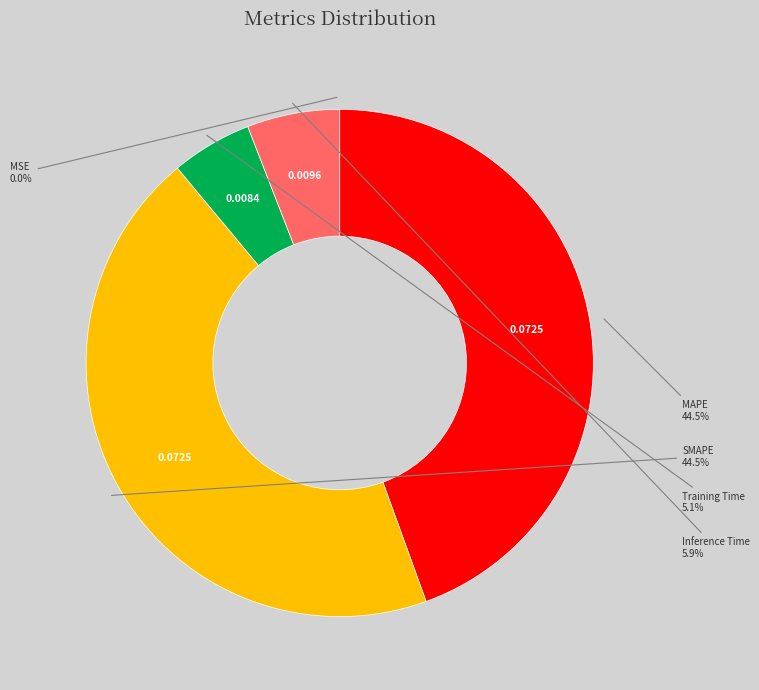

Is there a majority slice in this chart?

No